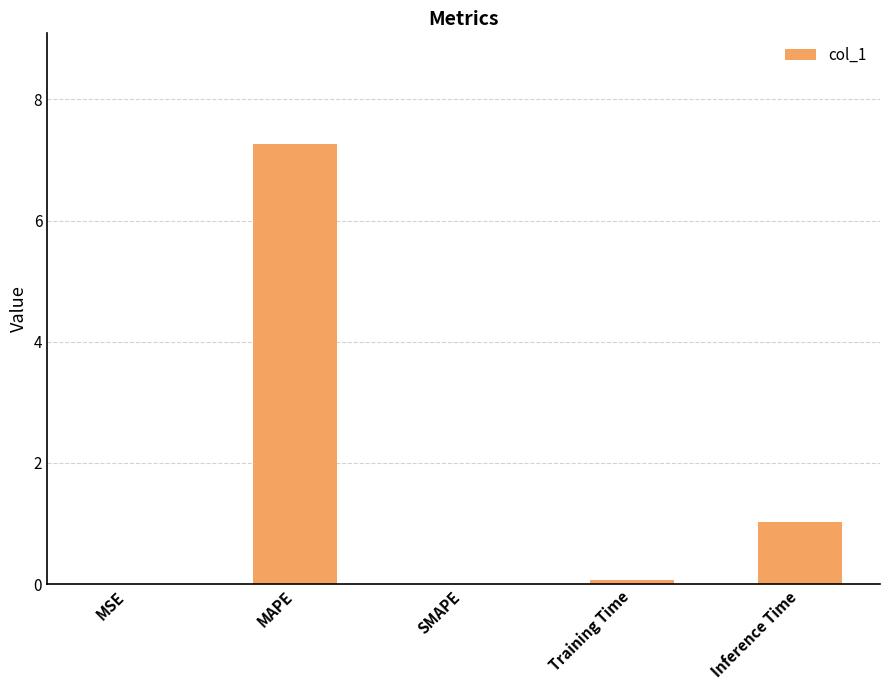

Count the number of categories in the chart.

5